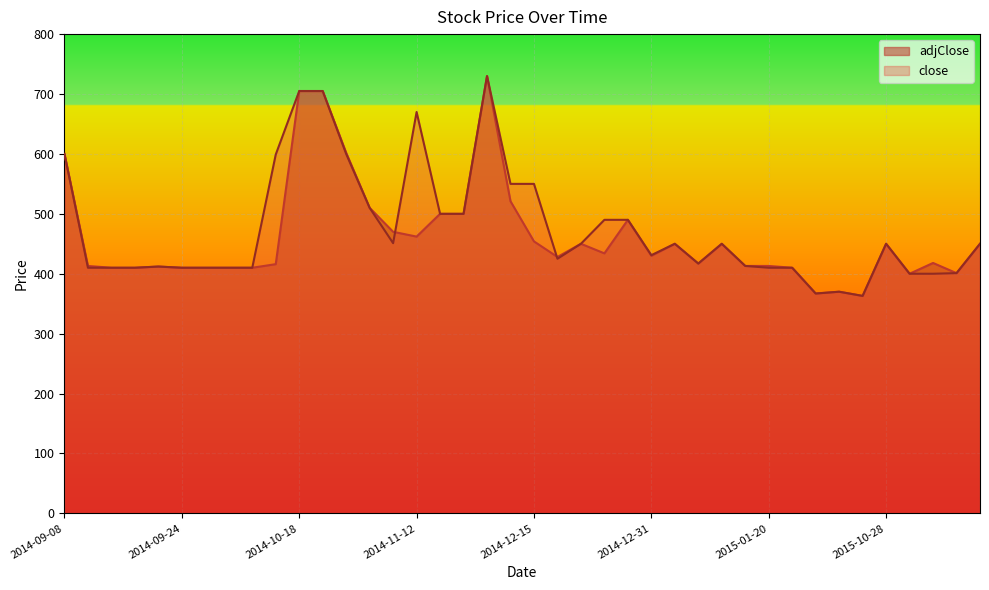

What is the label of the 19th point from the right?

2014-12-16